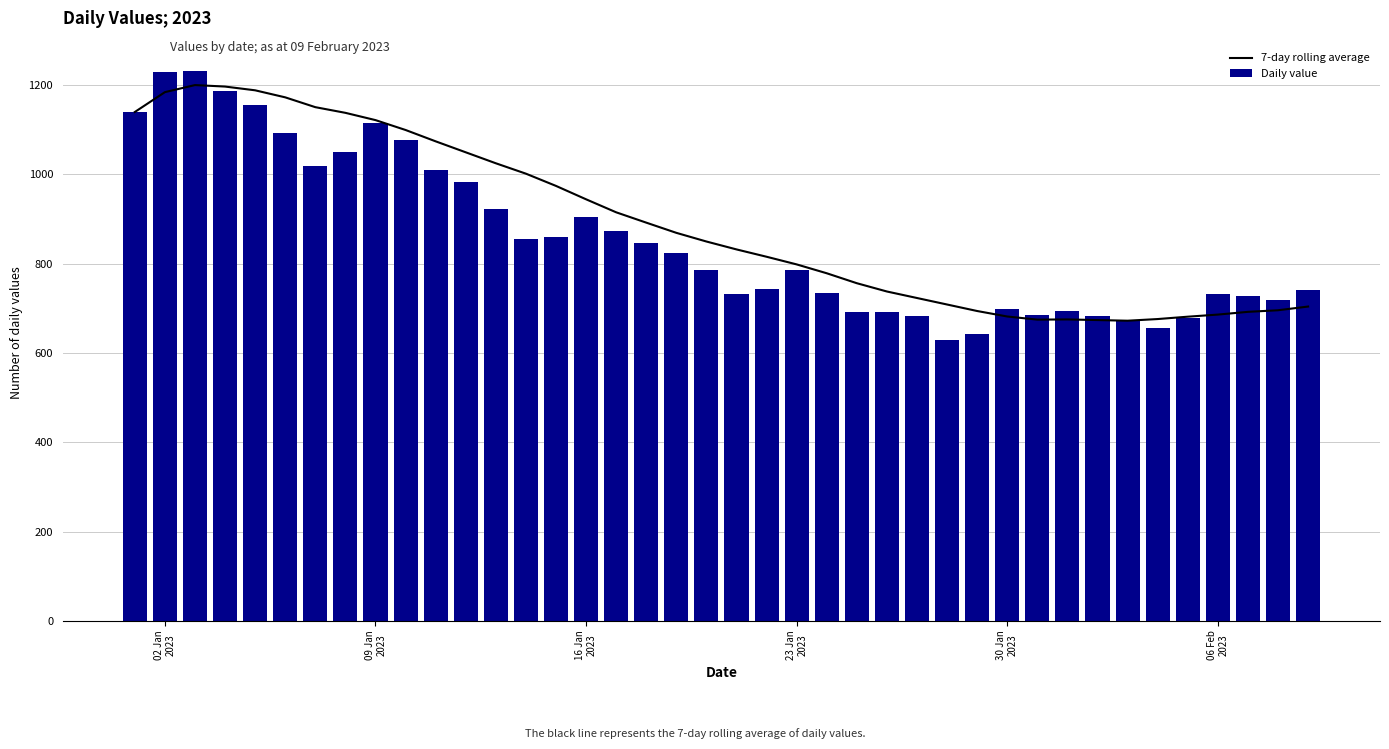

What is the difference between the second highest and minimum values in the Daily value series?

599